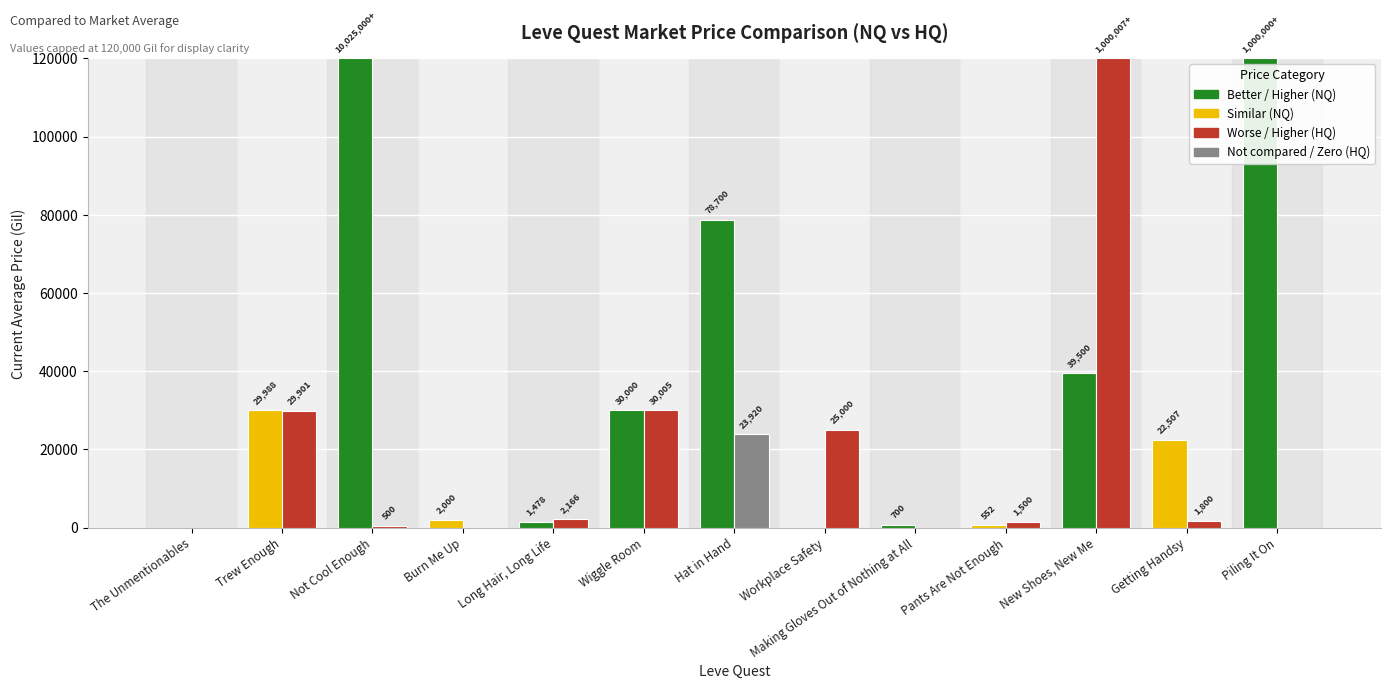

What is the greatest value displayed?

120000.0